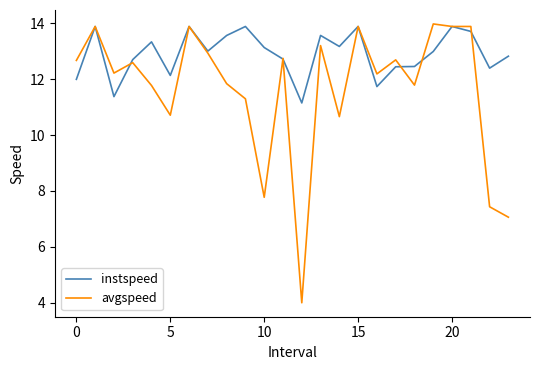

Which series has the widest spread of values?

avgspeed